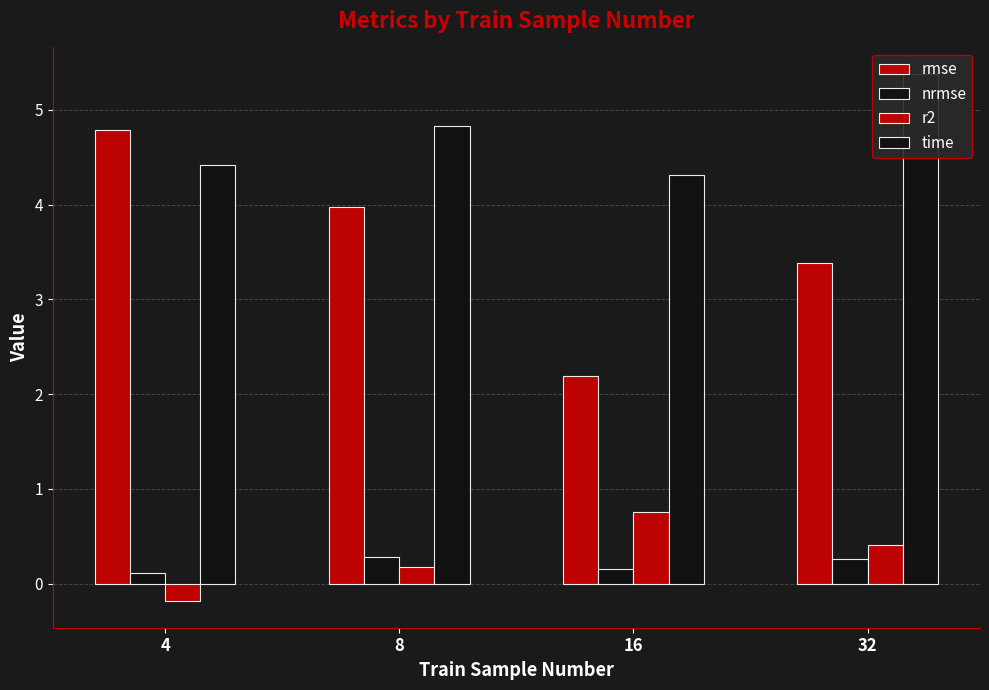

Is the value of rmse at 4 greater than the value of nrmse at 8?

Yes